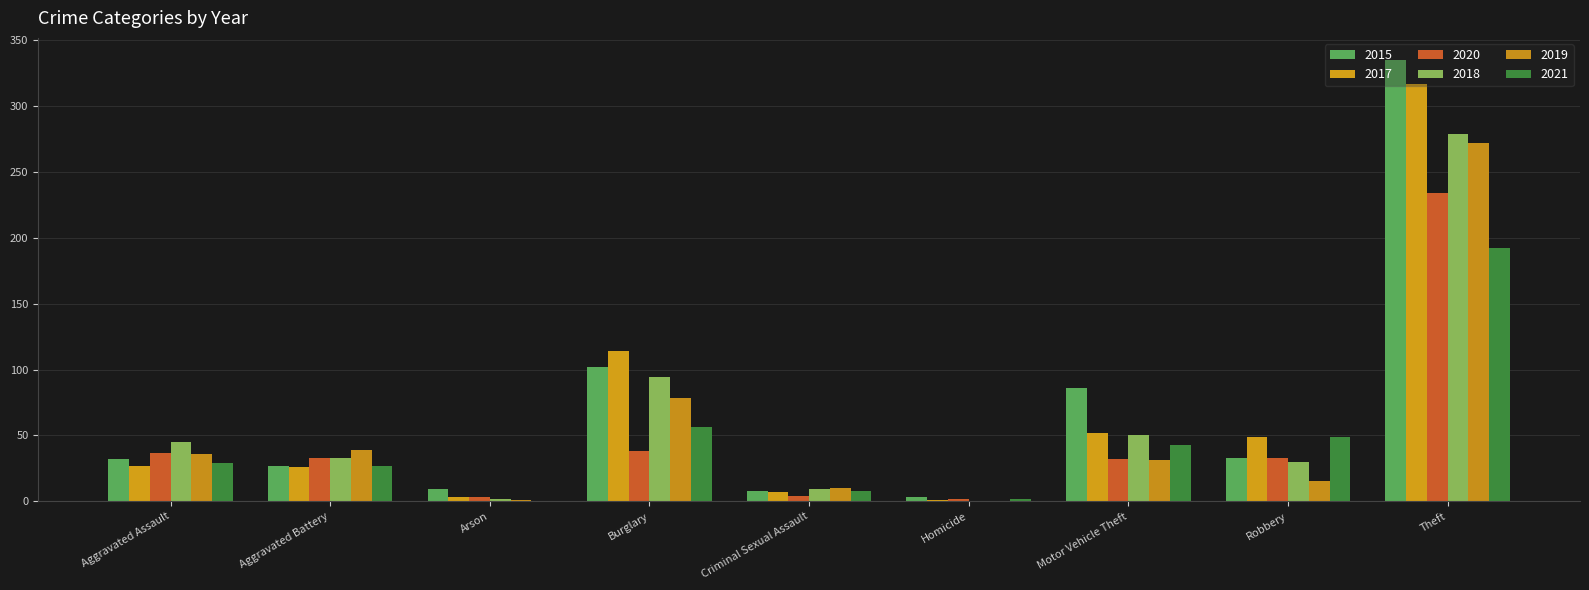

The value of 2020 at Motor Vehicle Theft is 32. True or false?

True